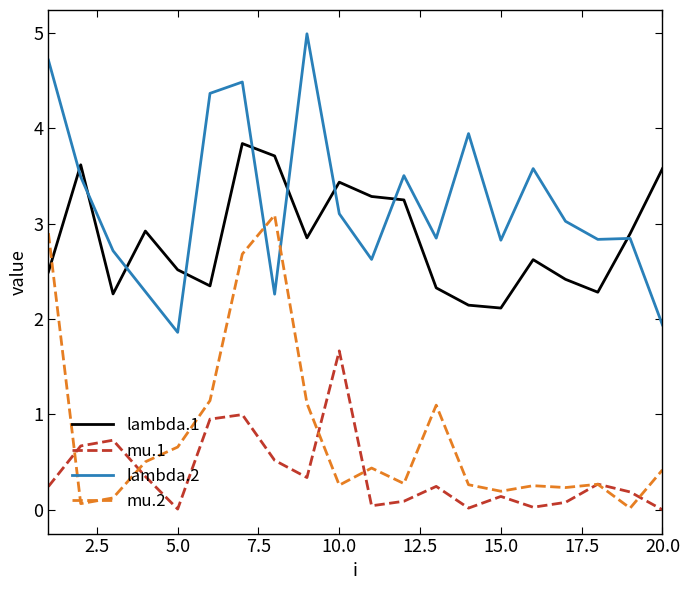

How many lines are shown in the chart?

4